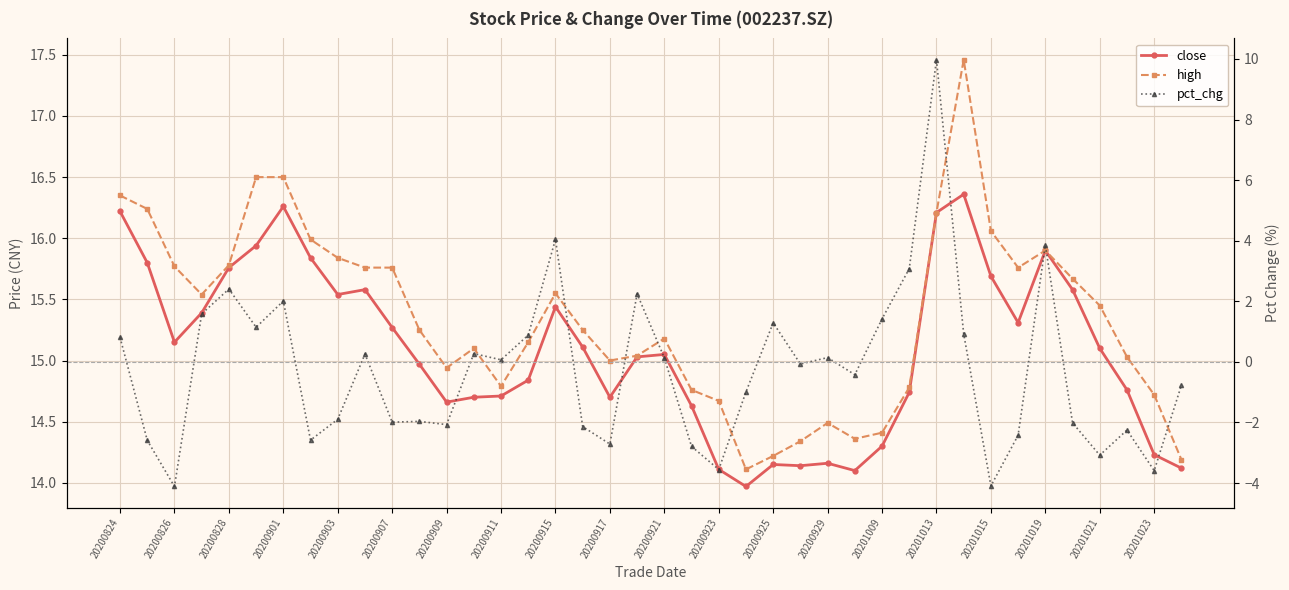

True or false: high and pct_chg cross at least once.

False